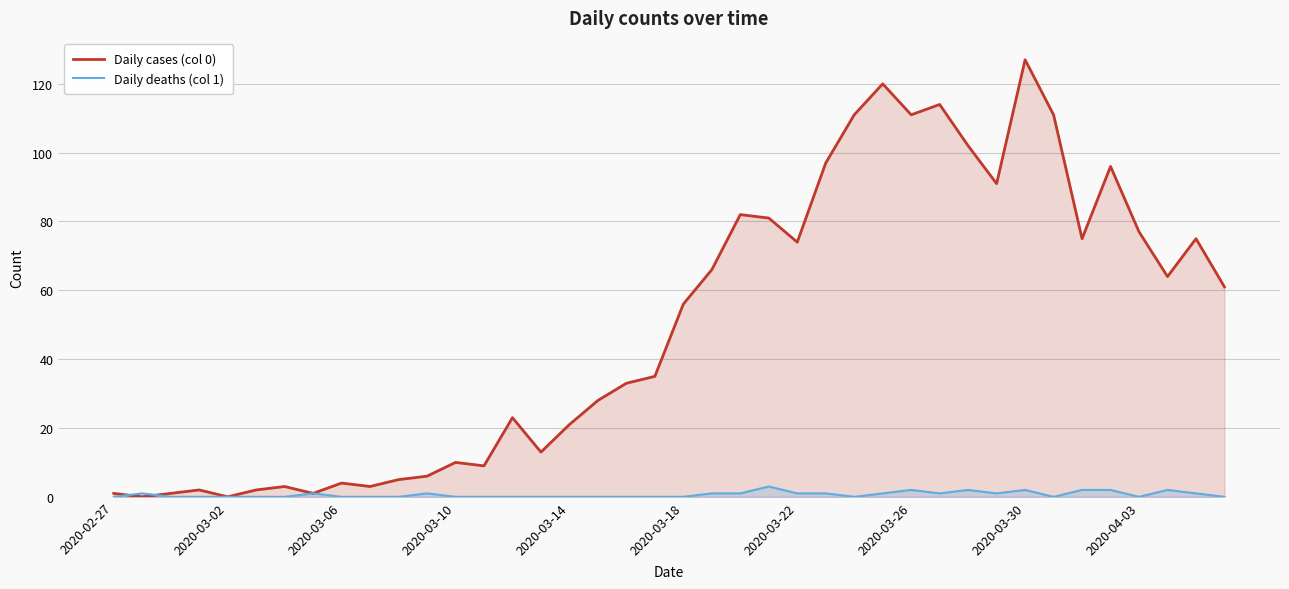

How many positive values does the Daily deaths (col 1) series have?

18